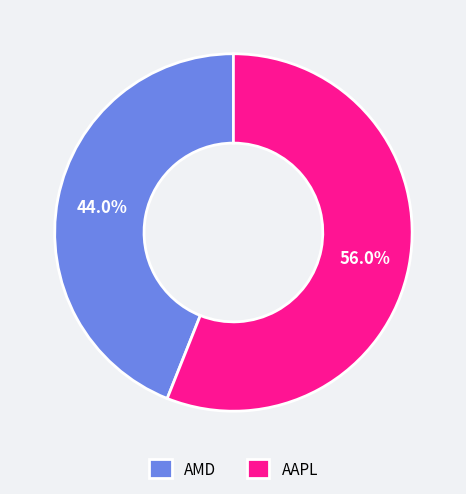

Rank the categories by value from lowest to highest.

AMD, AAPL